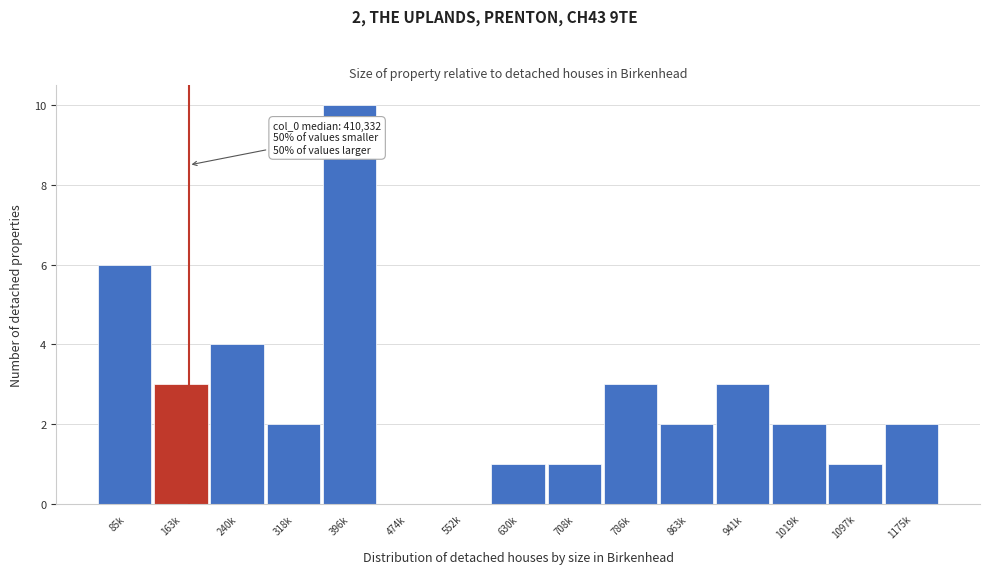

Reading right to left, extract all data points from this chart.

1175k=2	1097k=1	1019k=2	941k=3	863k=2	786k=3	708k=1	630k=1	552k=0	474k=0	396k=10	318k=2	240k=4	163k=3	85k=6